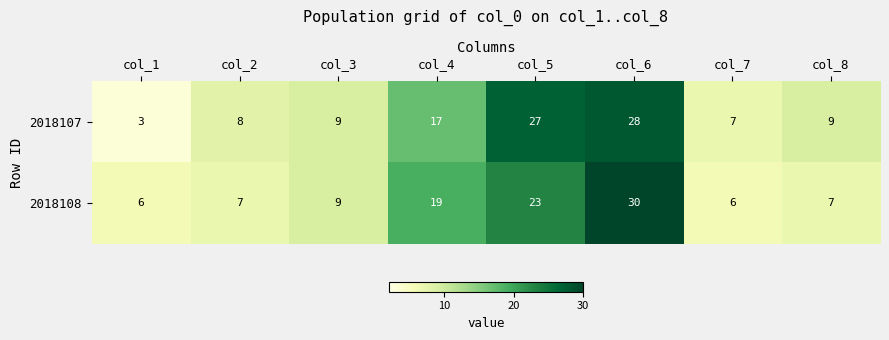

Reading right to left, transcribe all the data shown in this chart.

2018107: col_8=9	col_7=7	col_6=28	col_5=27	col_4=17	col_3=9	col_2=8	col_1=3
2018108: col_8=7	col_7=6	col_6=30	col_5=23	col_4=19	col_3=9	col_2=7	col_1=6